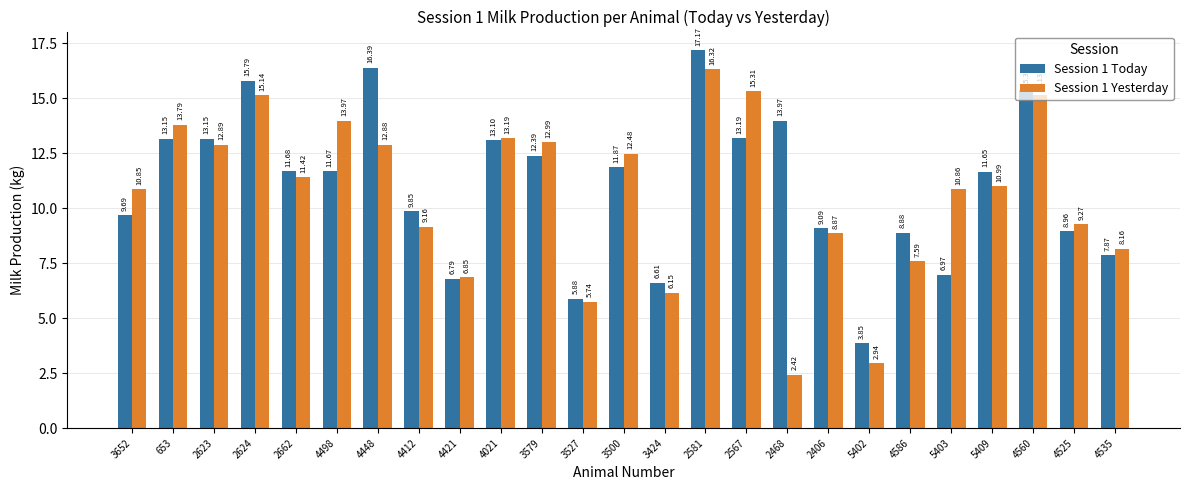

Rank the series by their average value, from highest to lowest.

Session 1 Today, Session 1 Yesterday